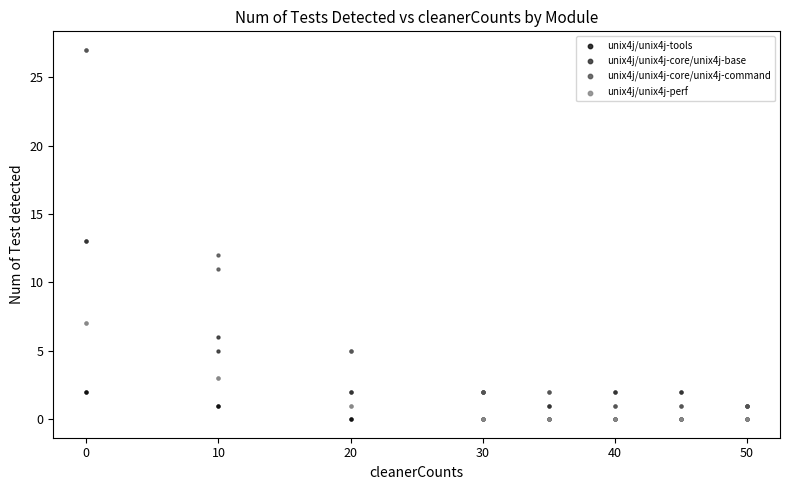

What are all the series names shown in the legend?

unix4j/unix4j-tools, unix4j/unix4j-core/unix4j-base, unix4j/unix4j-core/unix4j-command, unix4j/unix4j-perf